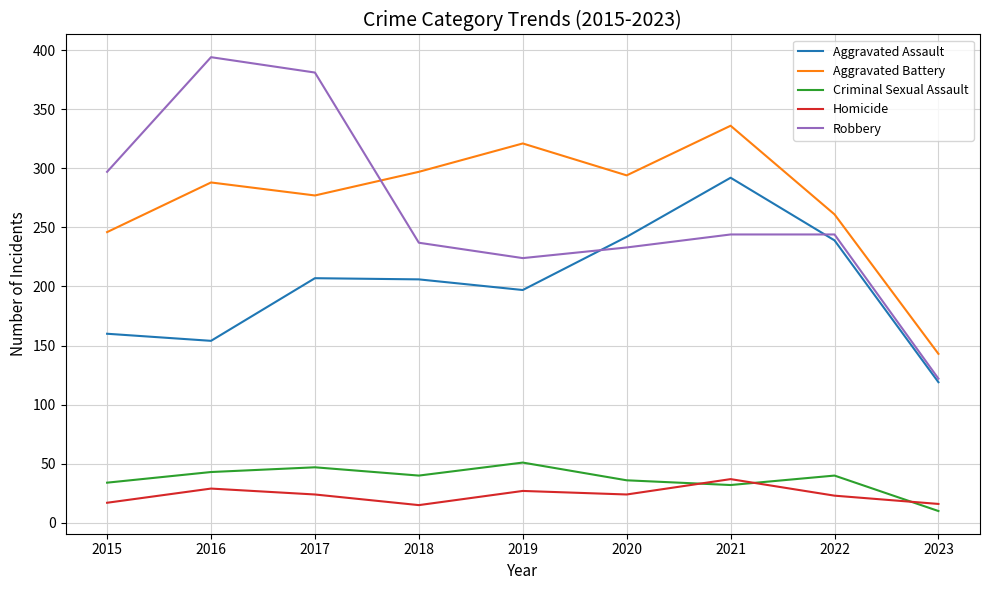

Which series has the widest spread of values?

Robbery